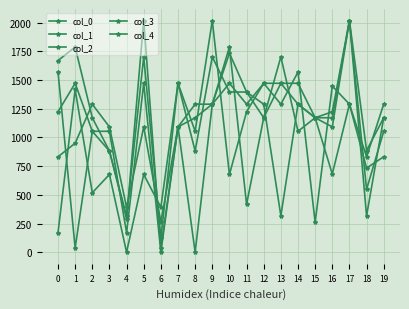

How many lines are shown in the chart?

5